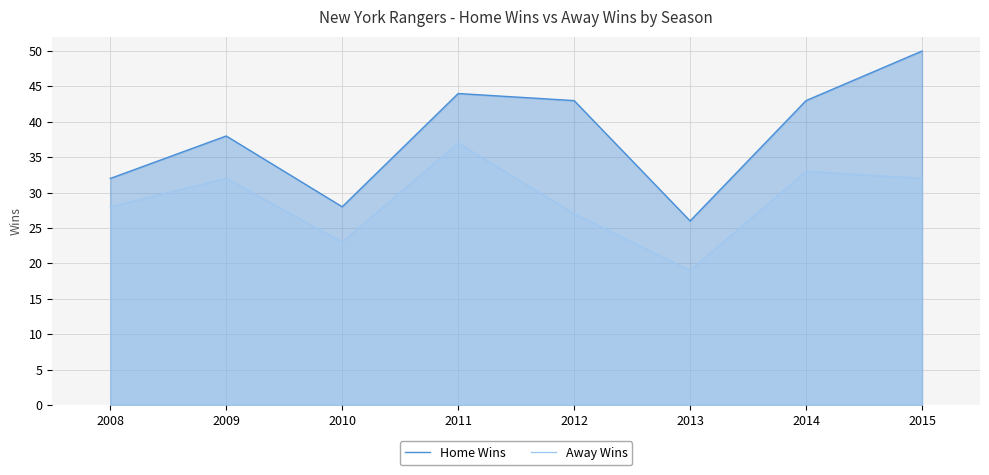

Which has a higher value, 2015 or 2010?

2015